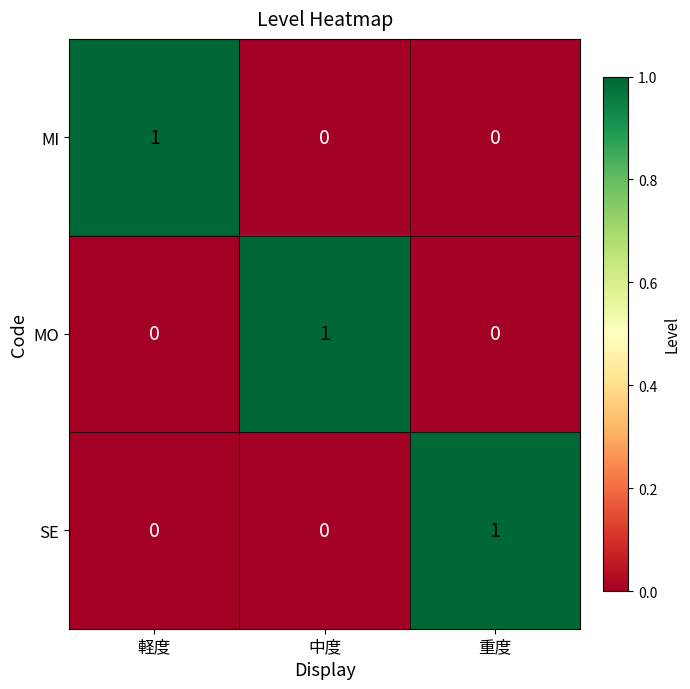

The MO series shows 0 at 中度. True or false?

False